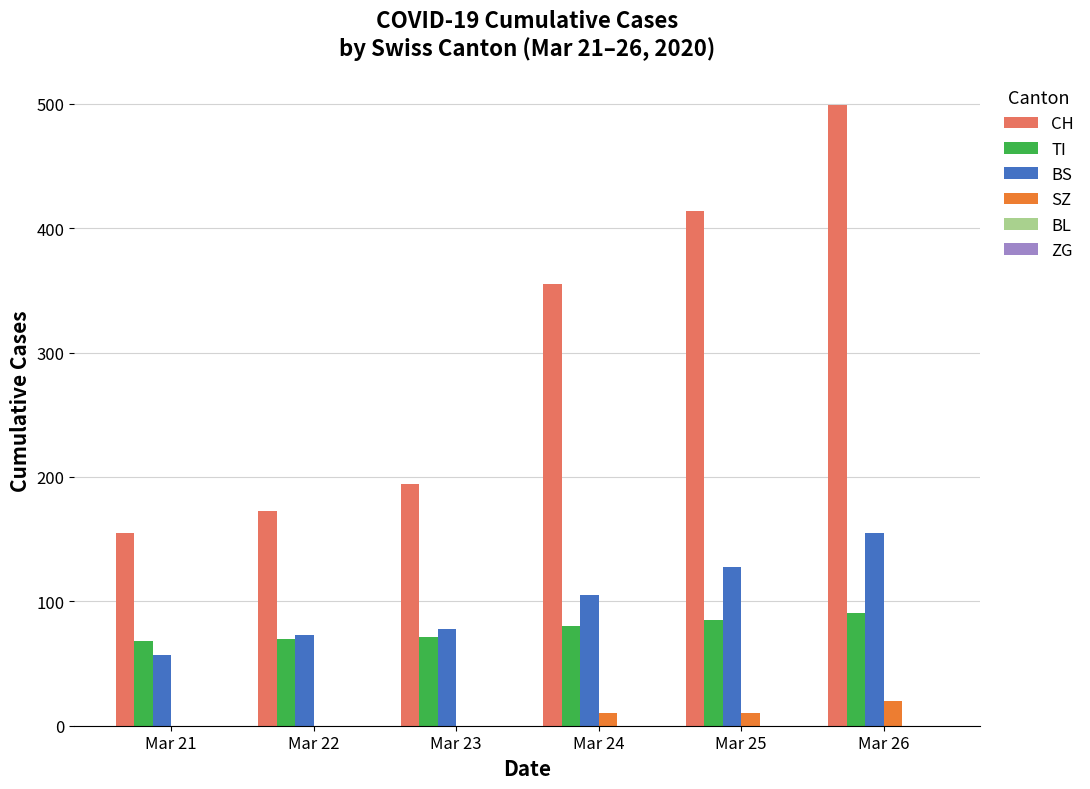

Are the bars grouped side by side (vs. stacked)?

Yes